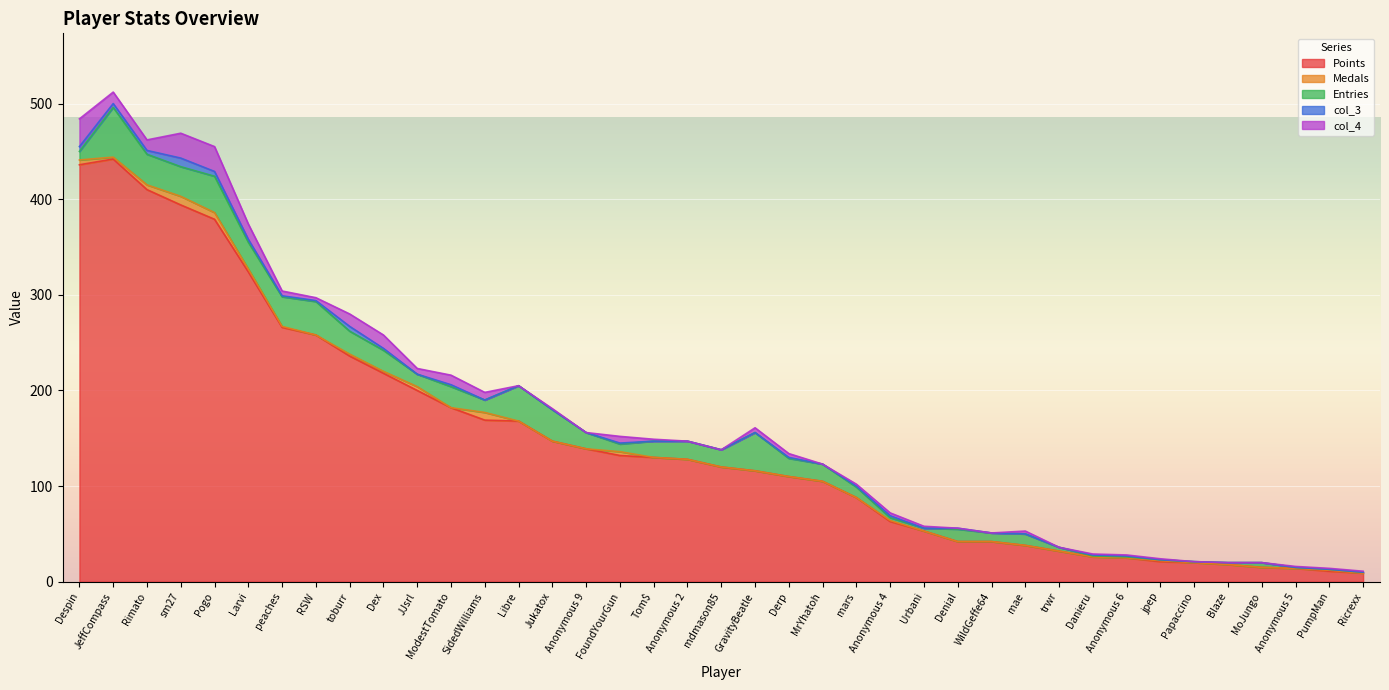

Rank the categories by Points value from highest to lowest.

JeffCompass, Despin, Rimato, sm27, Pogo, Larvi, peaches, RSW, toburr, Dex, JJsrl, ModestTomato, SidedWilliams, Libre, Jukatox, Anonymous 9, FoundYourGun, Tom$, Anonymous 2, mdmason85, GravityBeatle, Derp, MrYhatoh, mars, Anonymous 4, Urbani, Denial, WildGeffe64, mae, trwr, Danieru, Anonymous 6, jpep, Papaccino, Blaze, MoJungo, Anonymous 5, PumpMan, Ricrexx